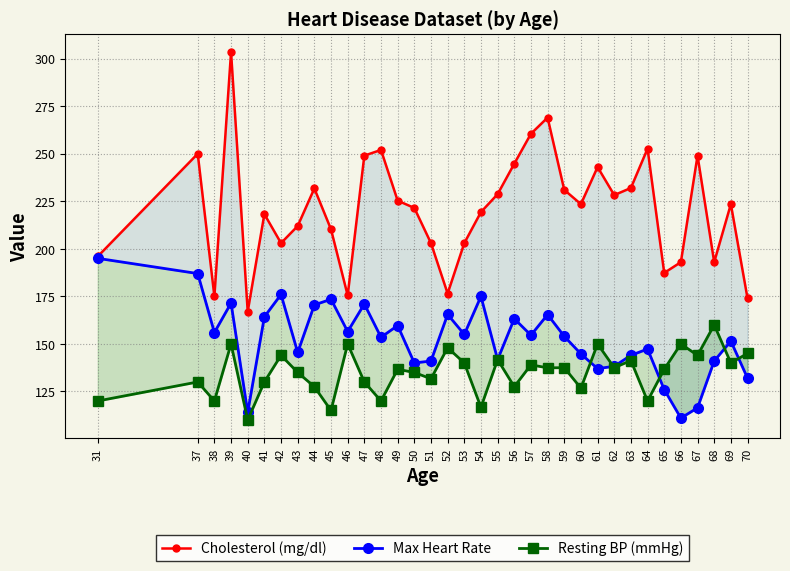

In Max Heart Rate, how many points are higher than both neighbors (excluding endpoints)?

11